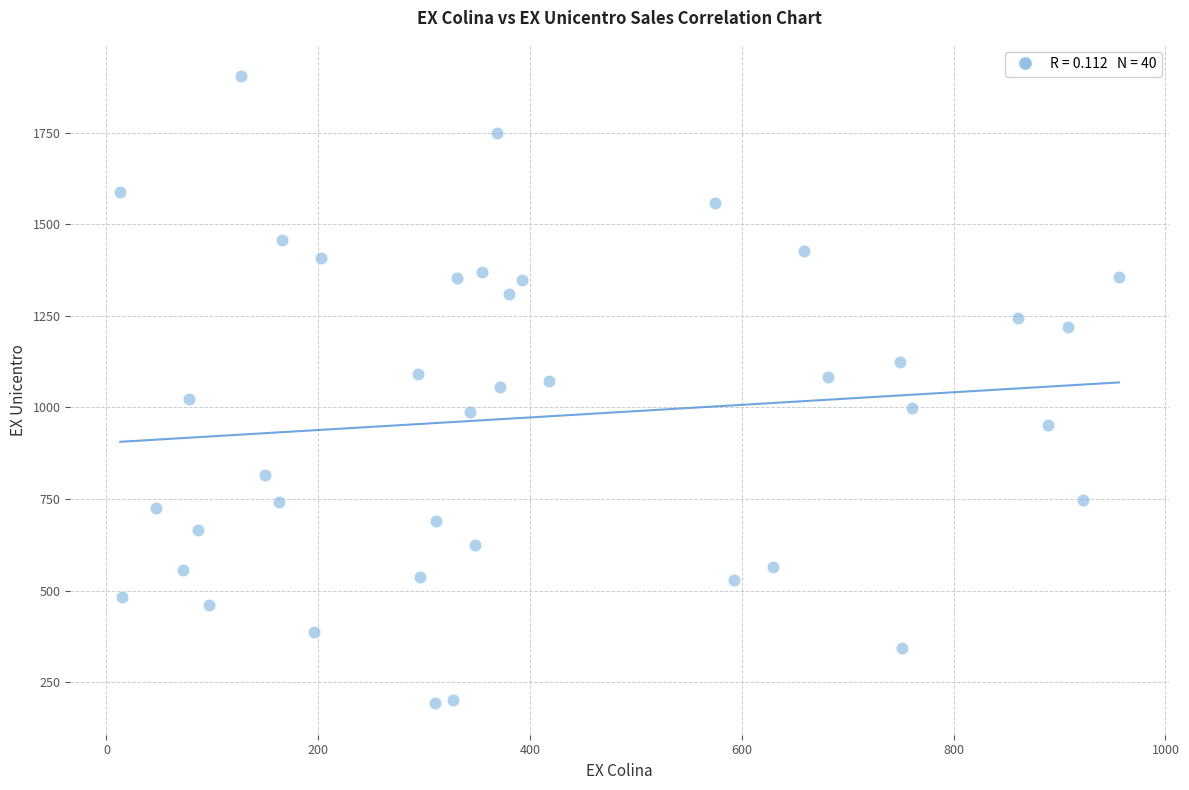

What is the range of Y values (max minus min)?

1712